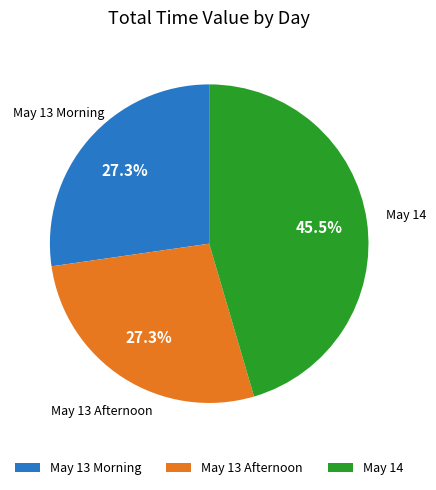

Is there any slice that represents more than half of the pie?

No